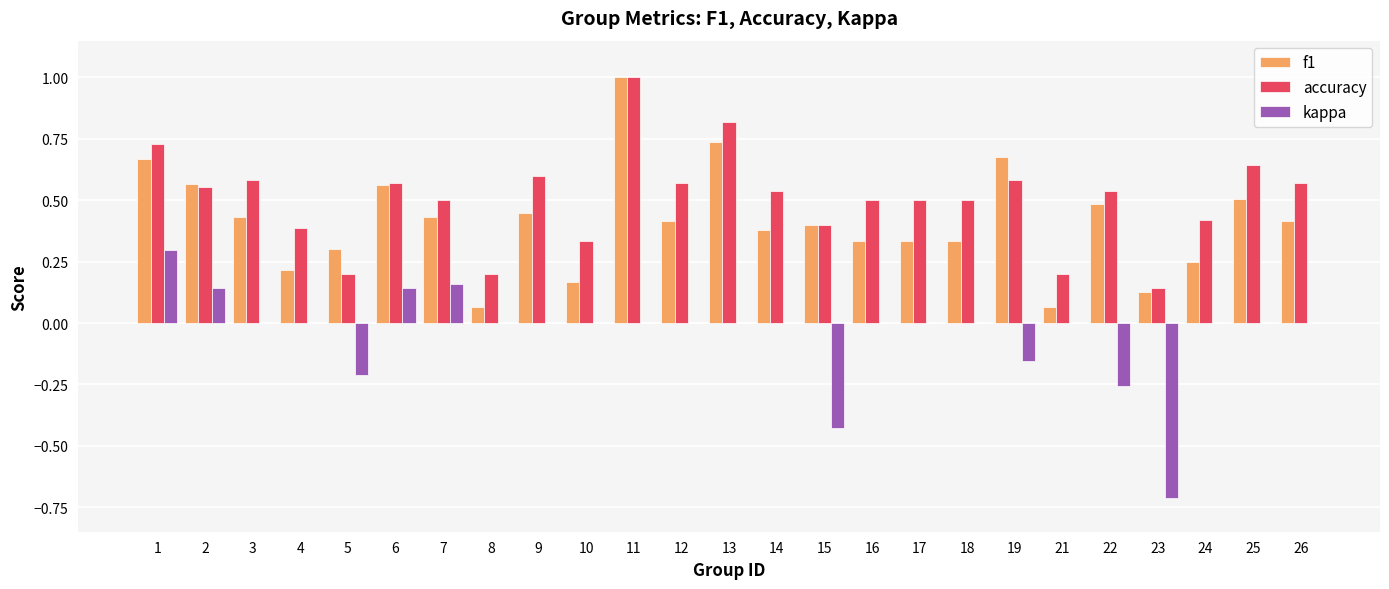

What is the sum of the f1 values at 3 and 17?

0.8